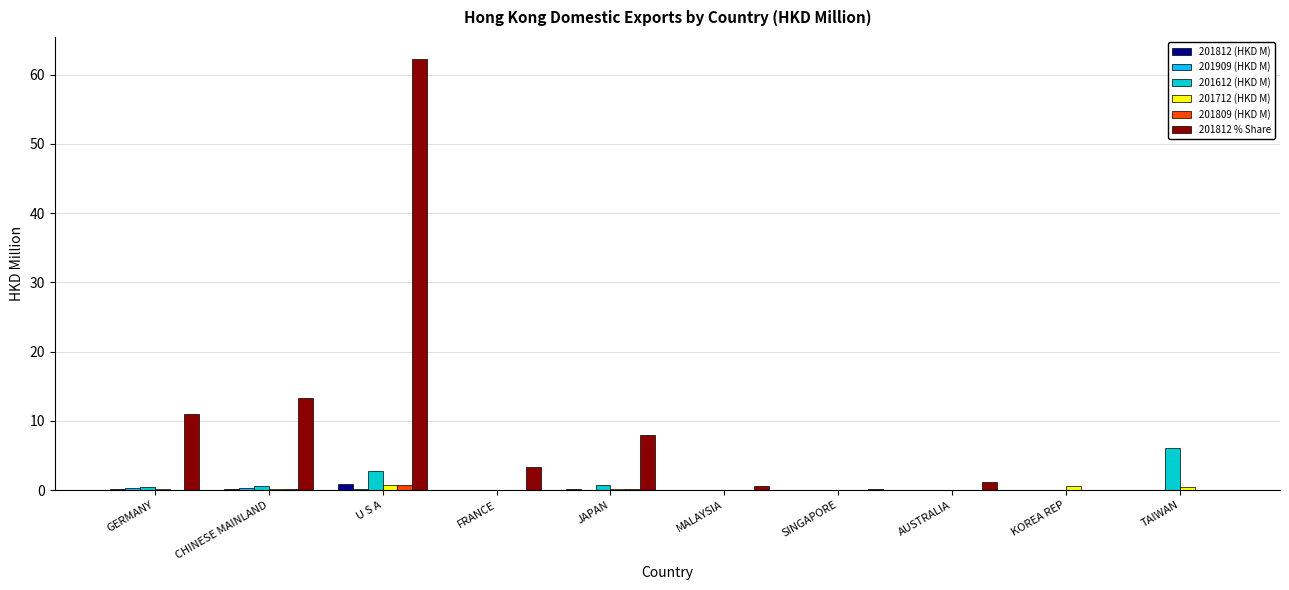

What is the sum of the 201812 % Share values at CHINESE MAINLAND and MALAYSIA?

13.9